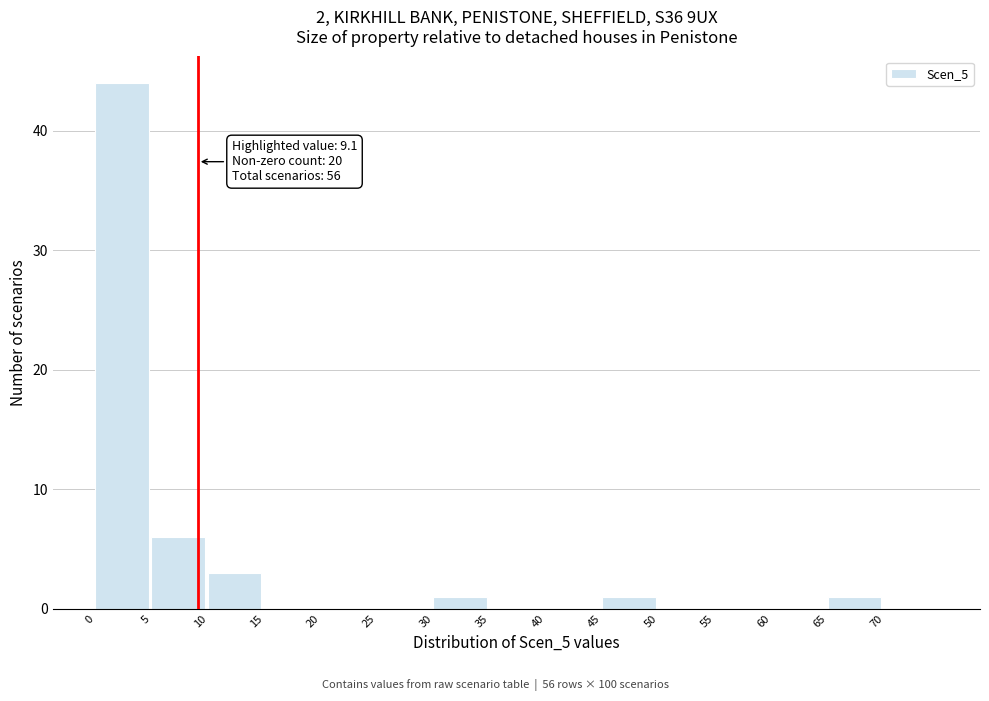

Over which range of the x-axis is the bar tallest?

0 to 5